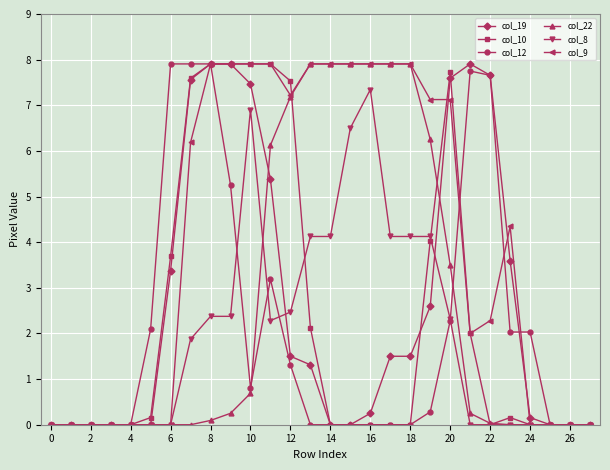

What is the maximum value shown in the chart?

7.9